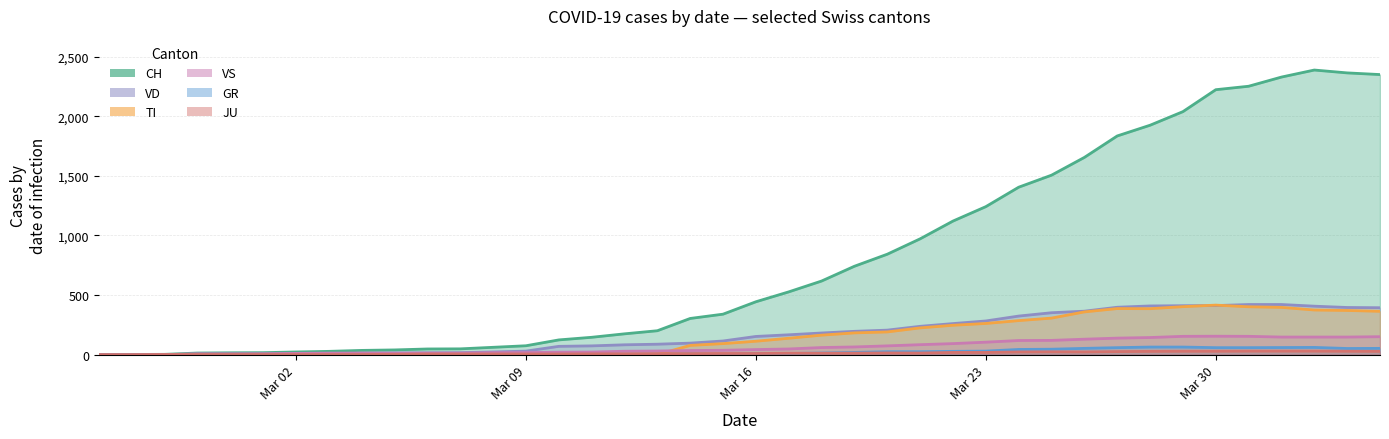

True or false: JU has a value of 27 at 2020-04-04.

True